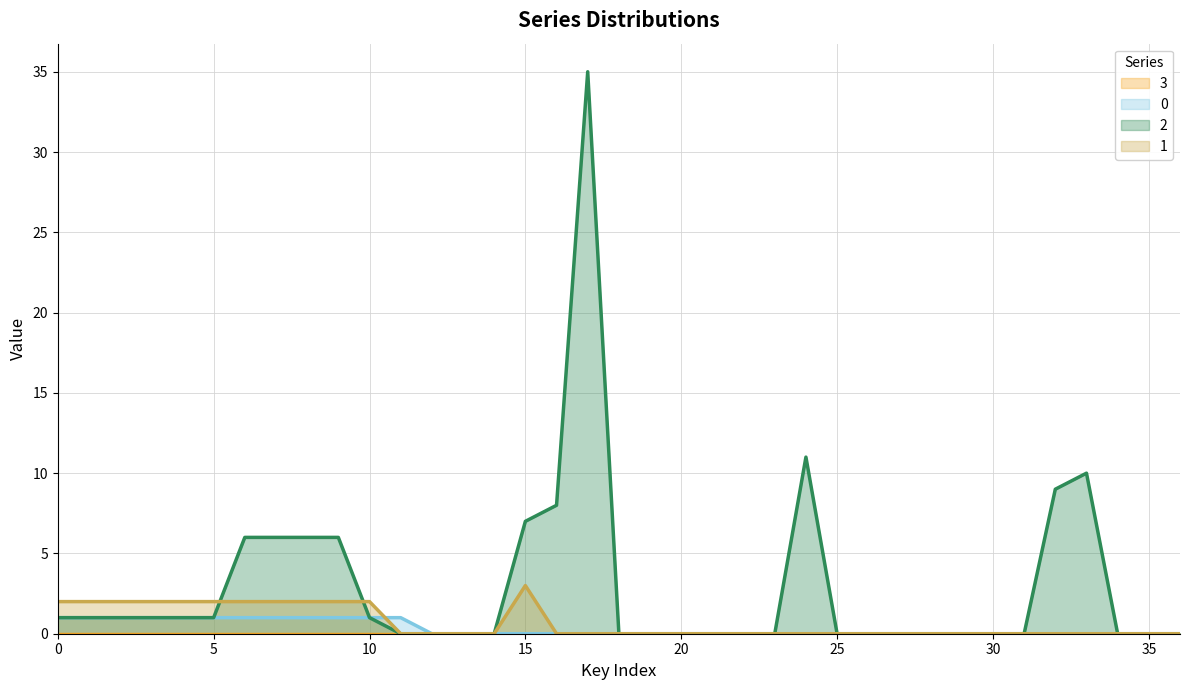

Where is the first local maximum for 2?

17